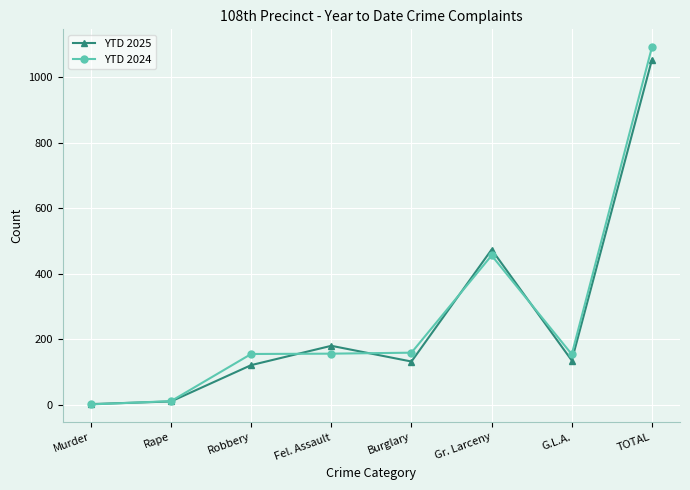

What is the approximate value of YTD 2025 at G.L.A.?

135